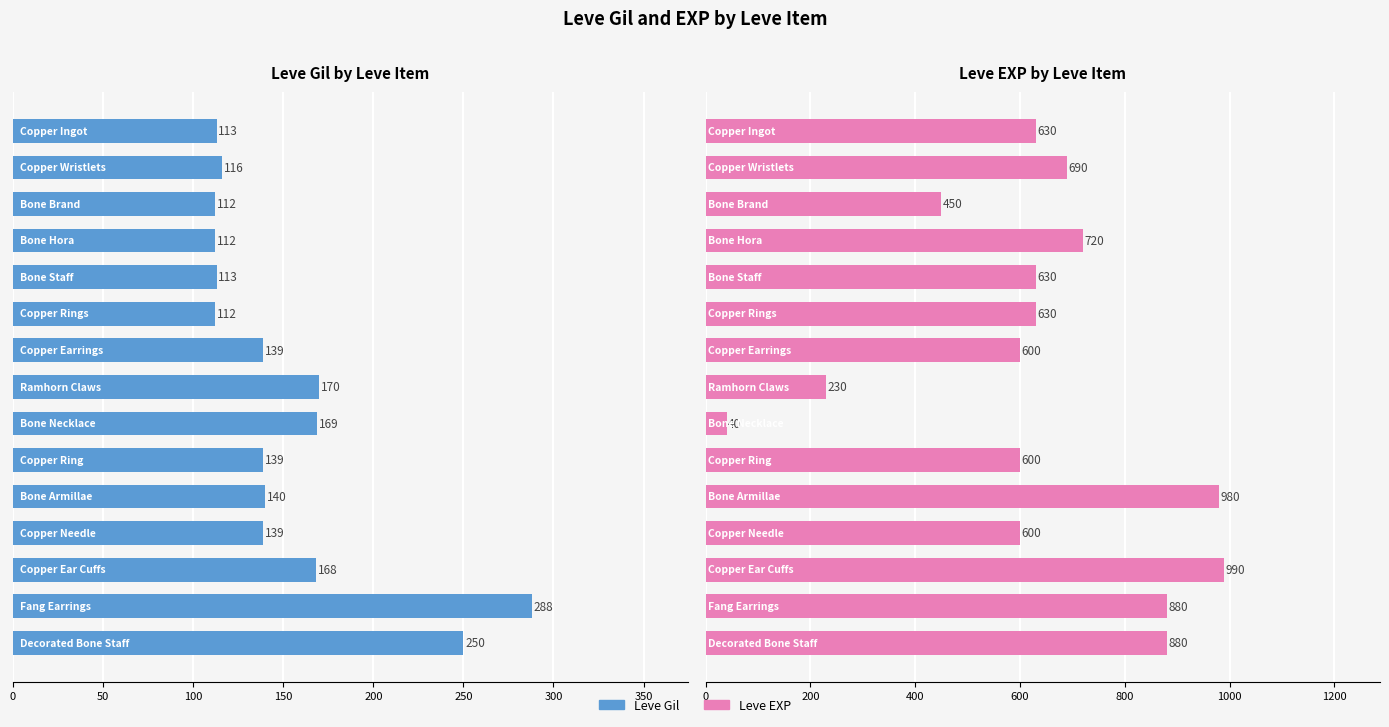

Reading left to right, what are all the values shown in this chart?

Leve Gil: 113	116	112	112	113	112	139	170	169	139	140	139	168	288	250
Leve EXP: 630	690	450	720	630	630	600	230	40	600	980	600	990	880	880